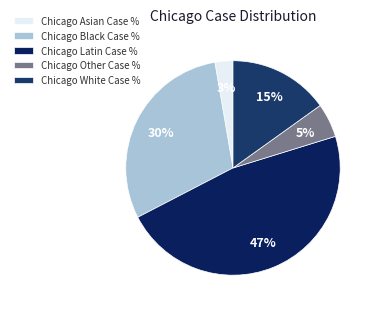

Rank the categories by value from highest to lowest.

Chicago Latin Case %, Chicago Black Case %, Chicago White Case %, Chicago Other Case %, Chicago Asian Case %